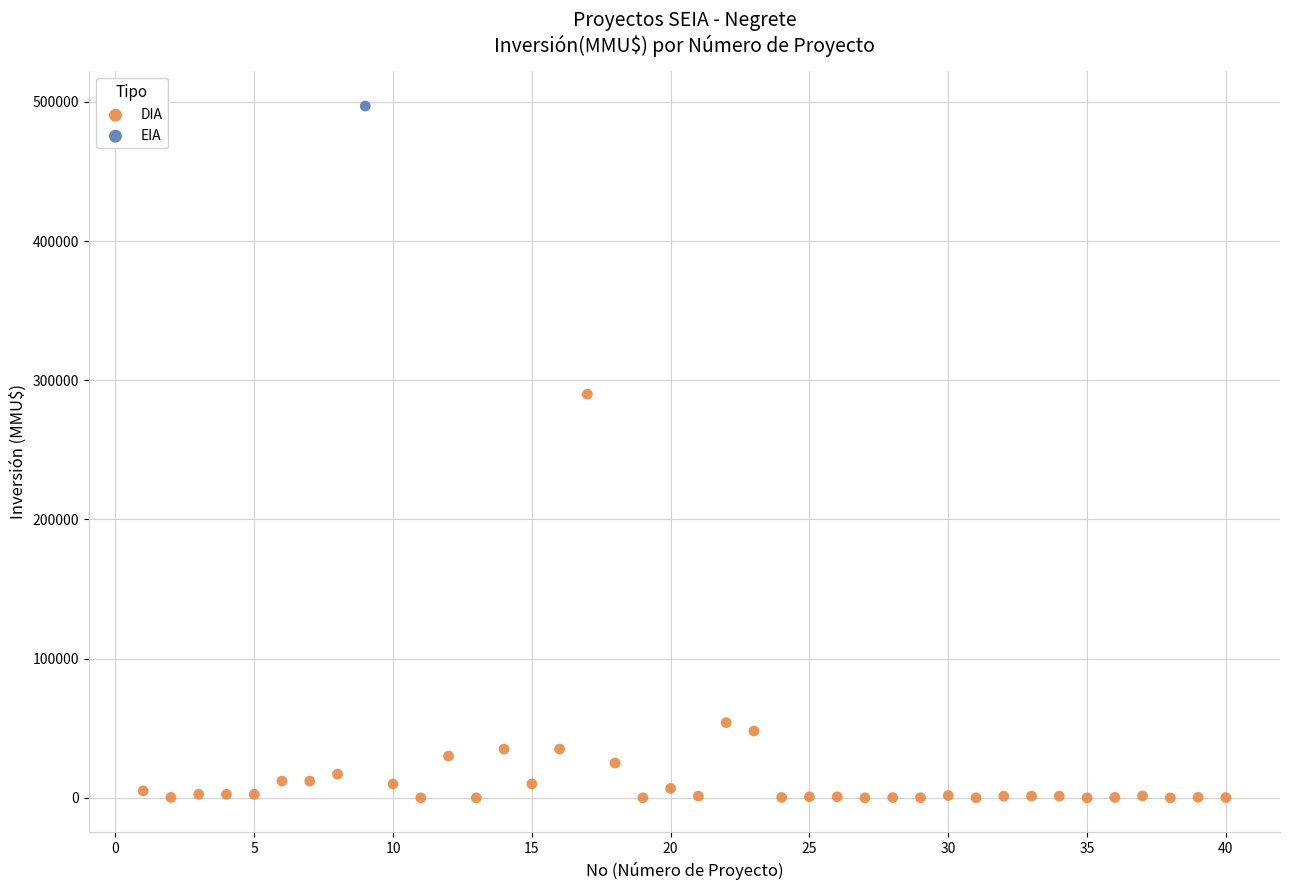

What are all the series names shown in the legend?

DIA, EIA